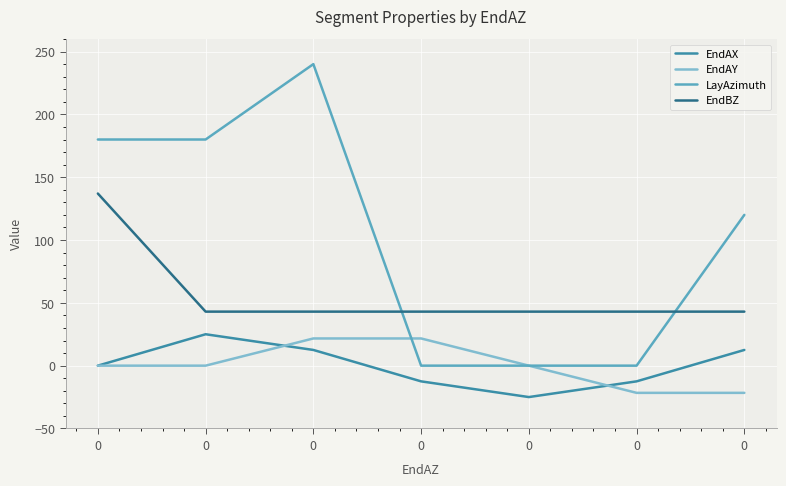

What are all the series names shown in the legend?

EndAX, EndAY, LayAzimuth, EndBZ